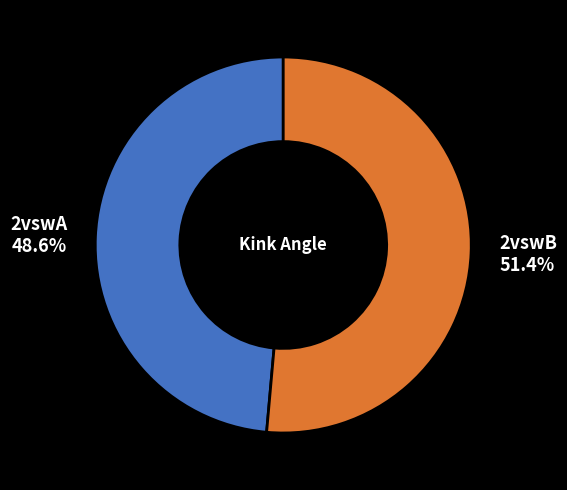

To the nearest percent, what is the combined percentage of 2vswA and 2vswB?

100%